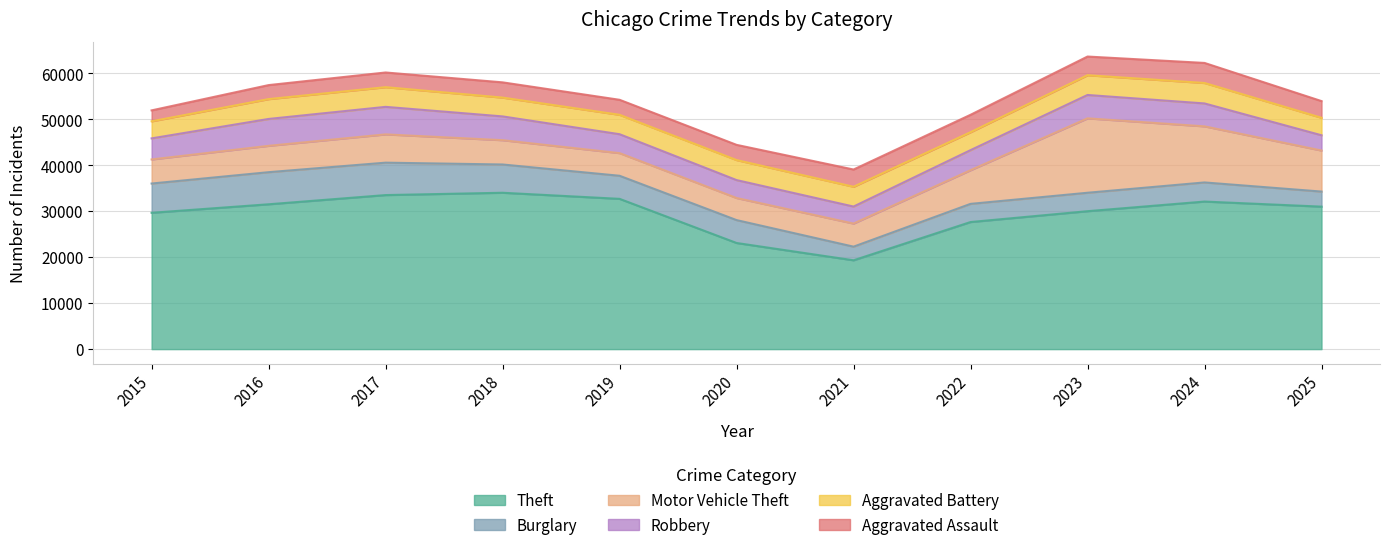

How many lines are shown in the chart?

6